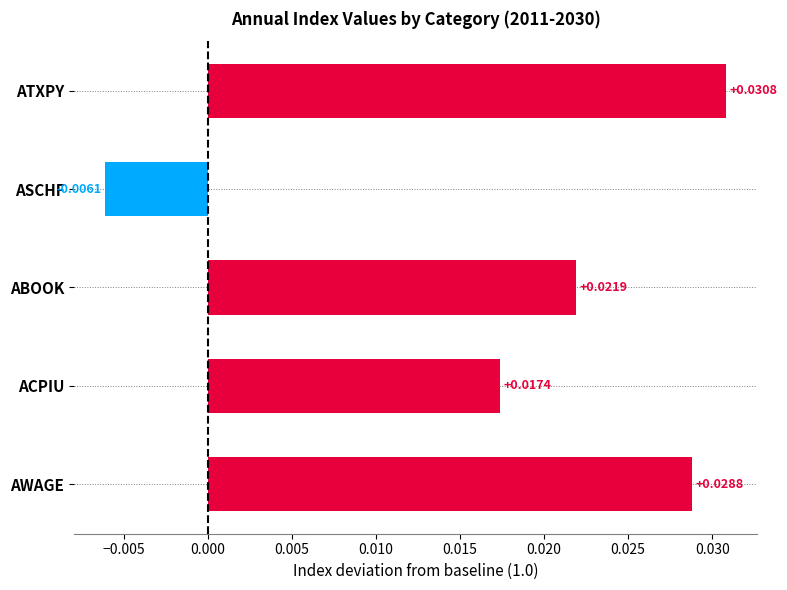

Which label corresponds to the smallest value in the chart?

ASCHF